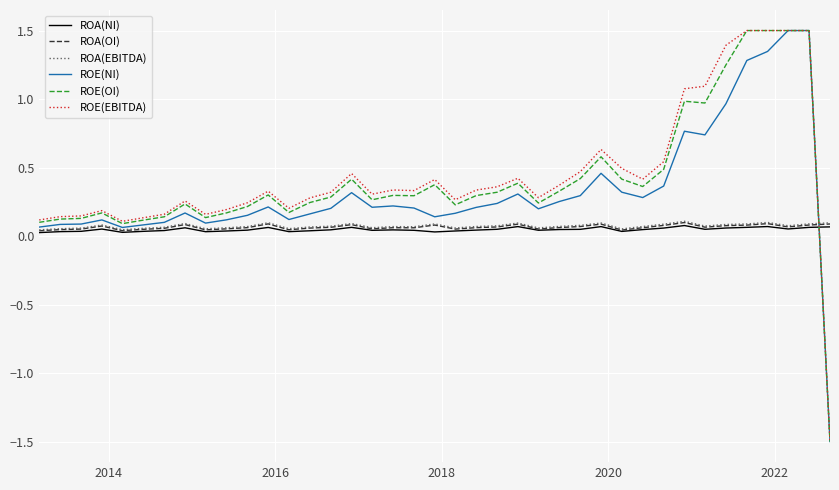

What is the smallest value displayed?

-1.5